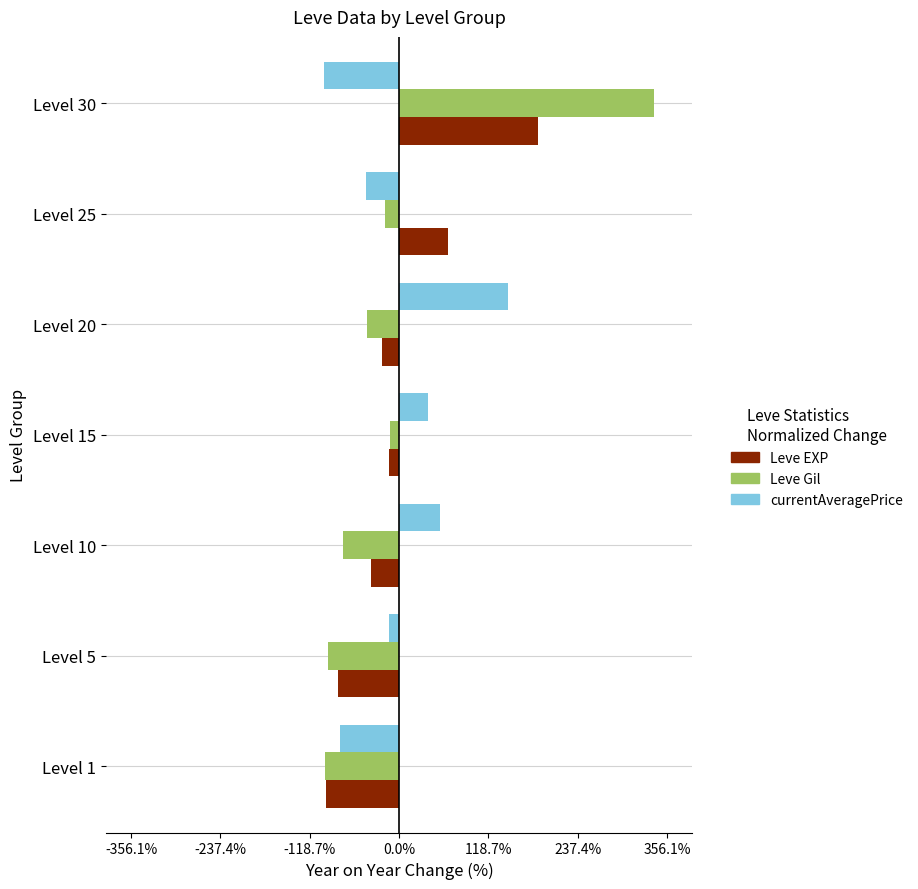

What is the difference between the maximum and second lowest values in the currentAveragePrice series?

223.9